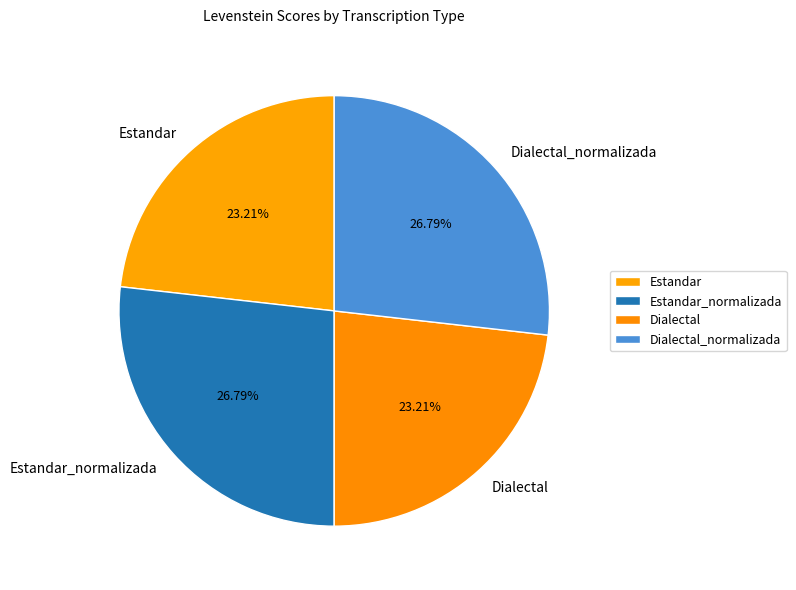

To the nearest percent, what is the combined percentage of Estandar and Dialectal_normalizada?

50%